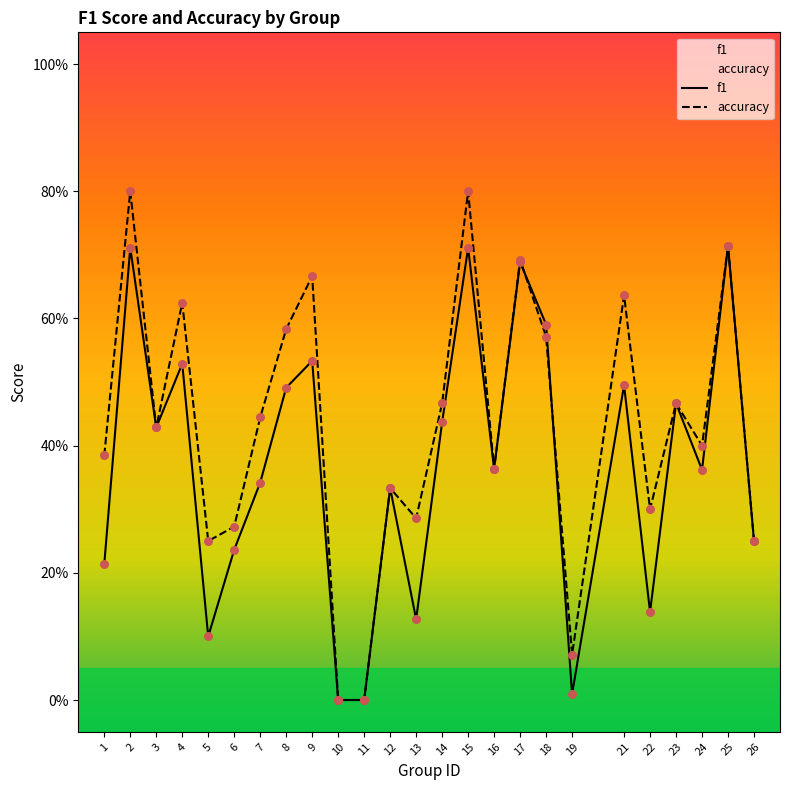

What are all the series names shown in the legend?

f1, accuracy